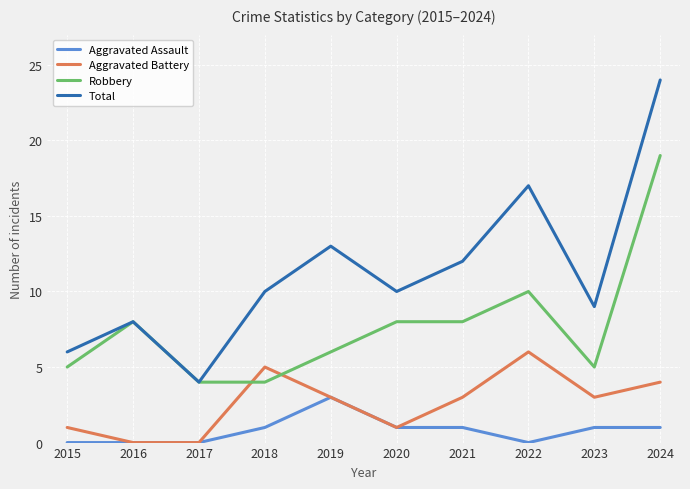

Between 2015 and 2019, which series saw the biggest shift?

Total